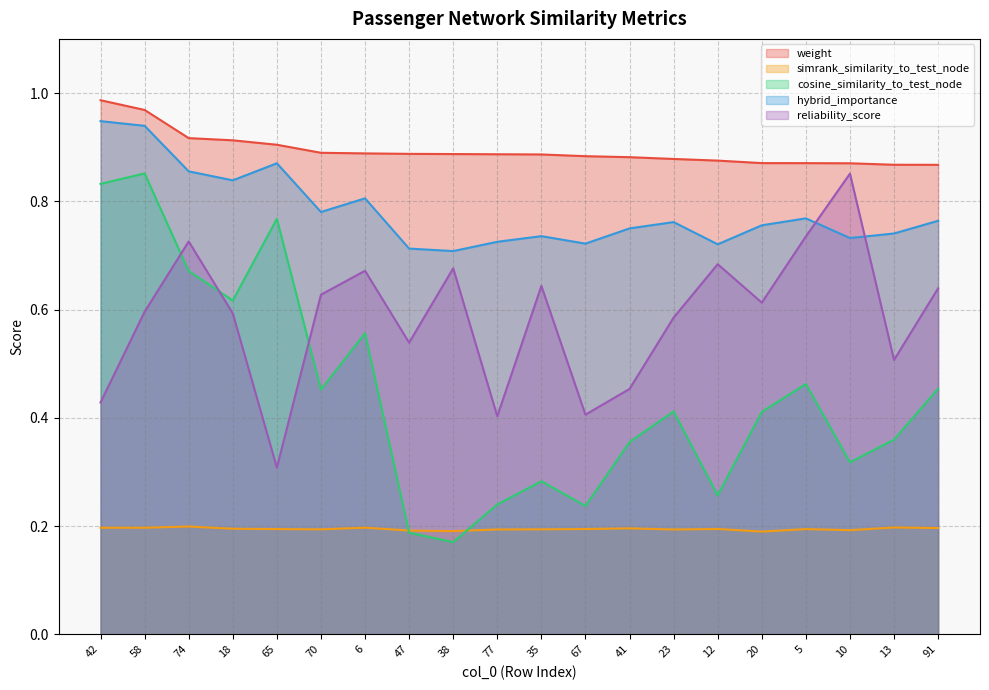

What is the total value across all series at 10?

3.0